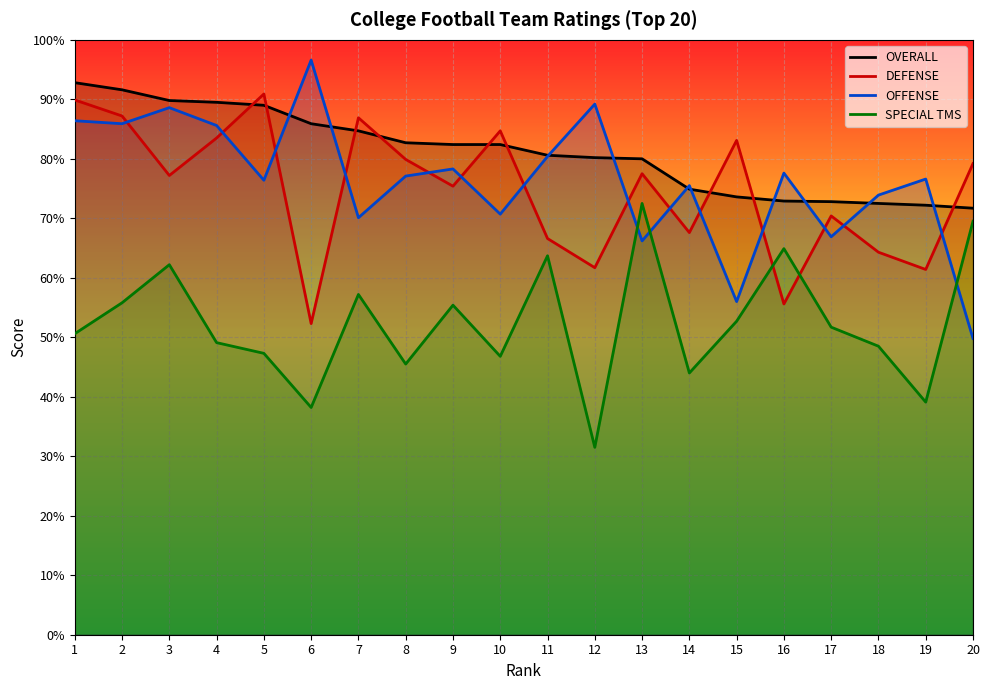

What is the greatest value displayed?

96.6